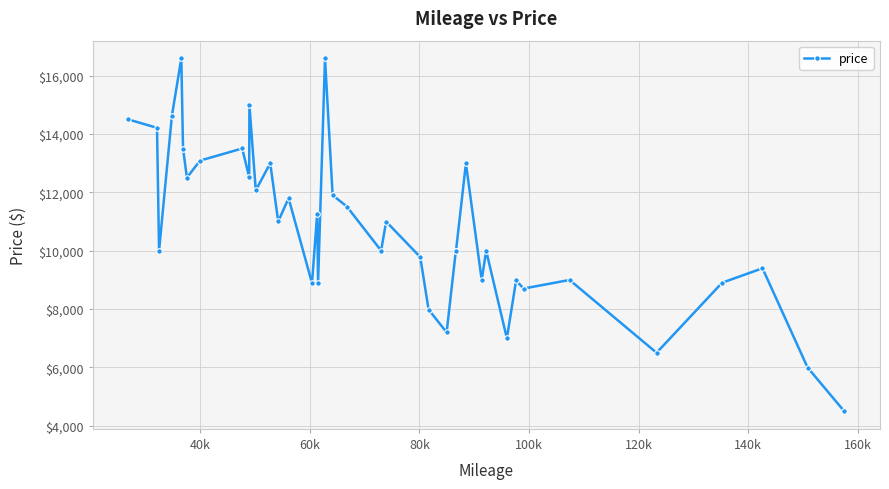

What is the minimum value shown in the chart?

4497